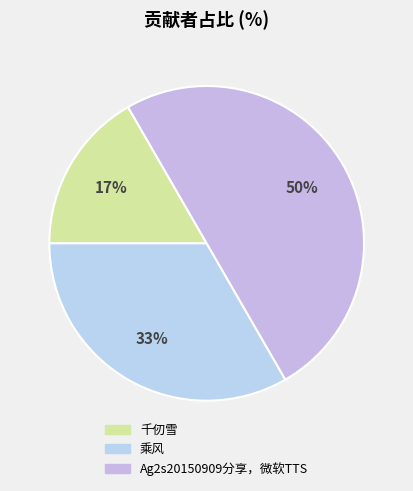

How many segments does this pie chart have?

3